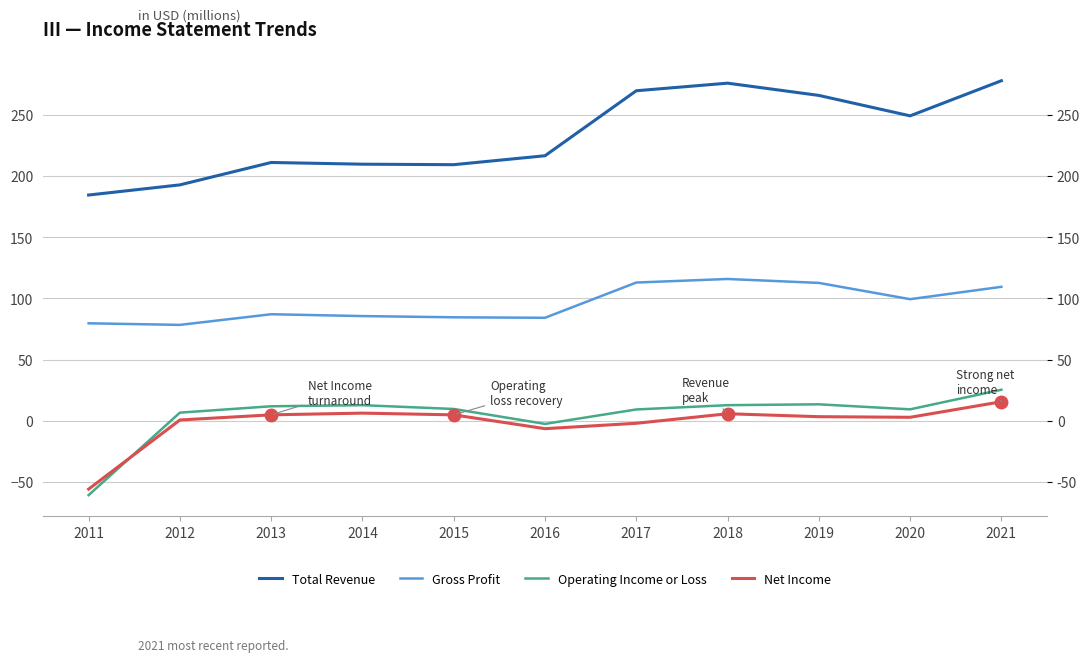

At which category is the sum across all series the highest?

2021